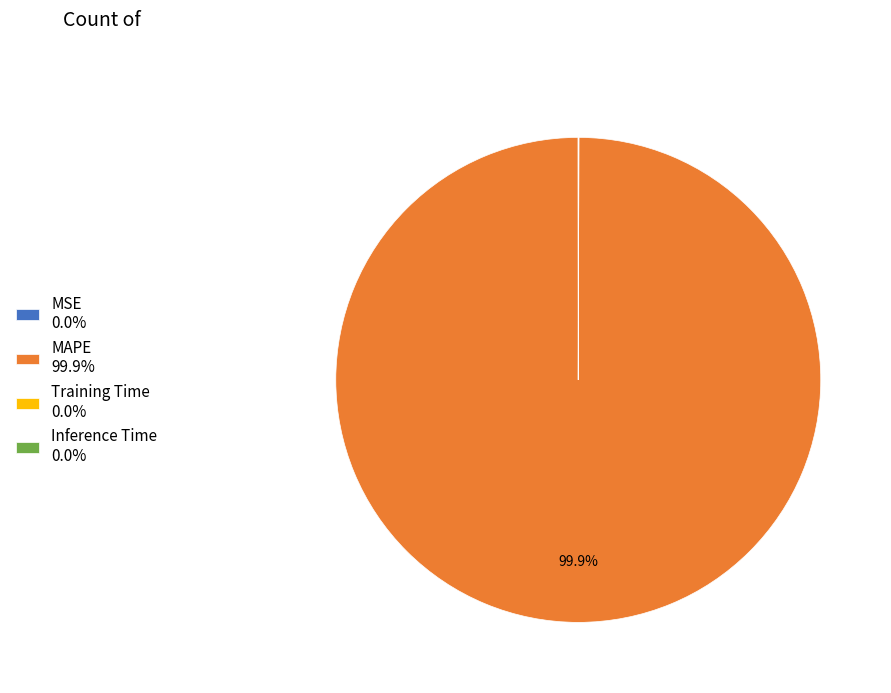

True or false: MAPE accounts for 88% of the total.

False